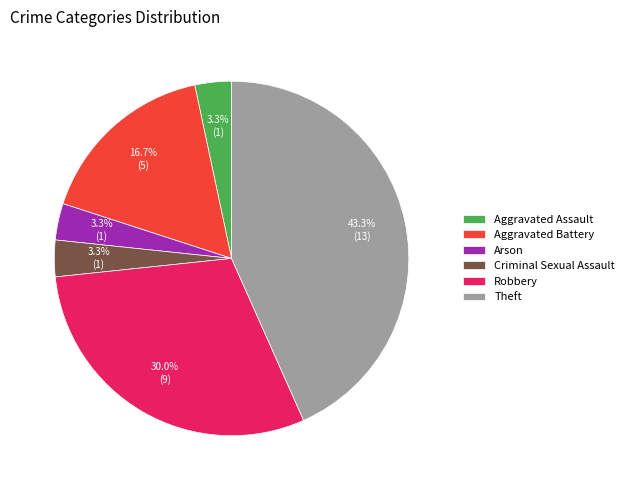

To the nearest percent, what is the difference between the Criminal Sexual Assault and Aggravated Assault slice percentages?

0%